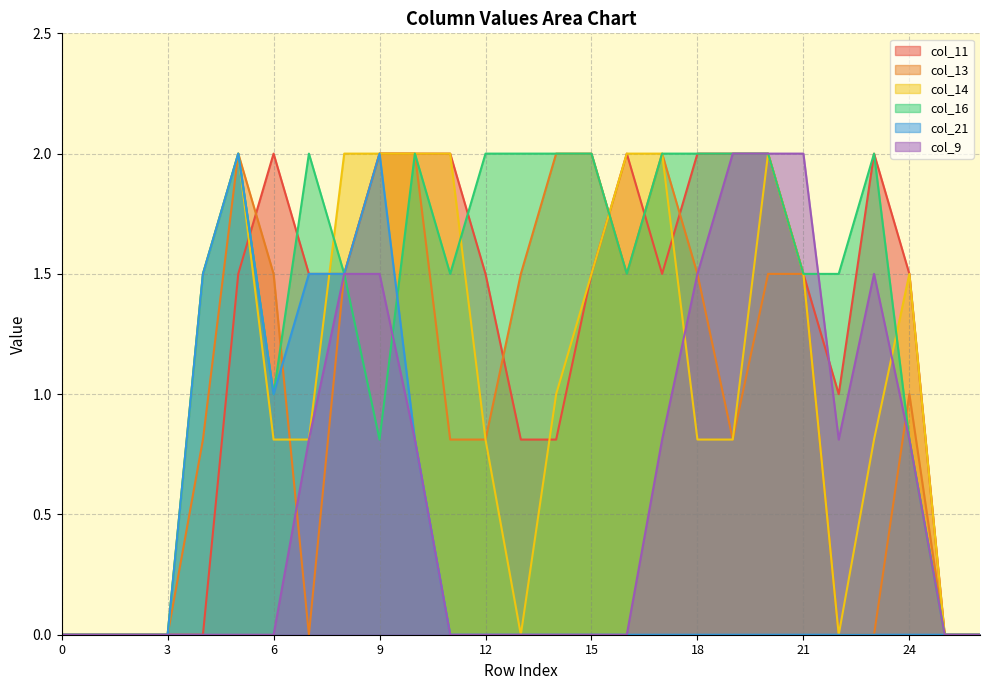

What is the sum of the col_14 values at 7 and 12?

1.6